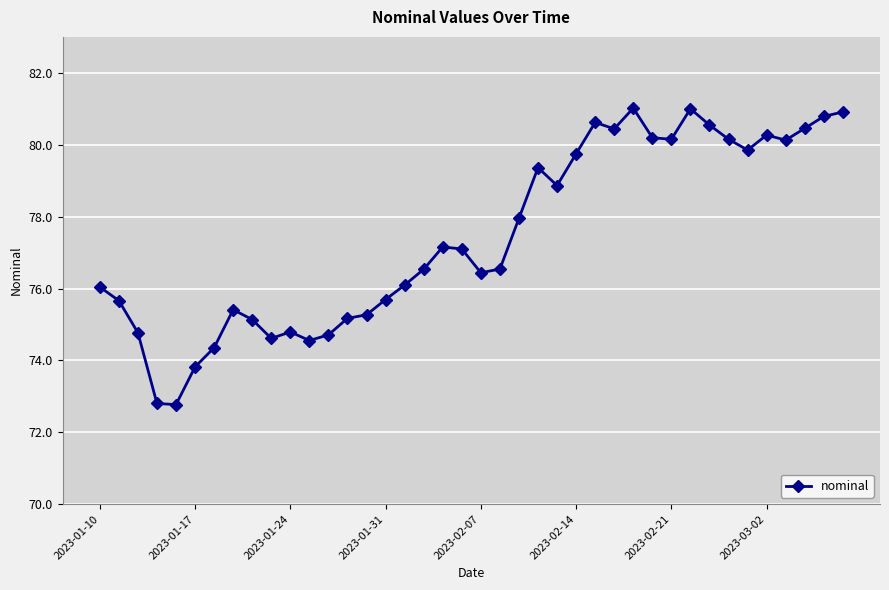

What is the average value?

77.4